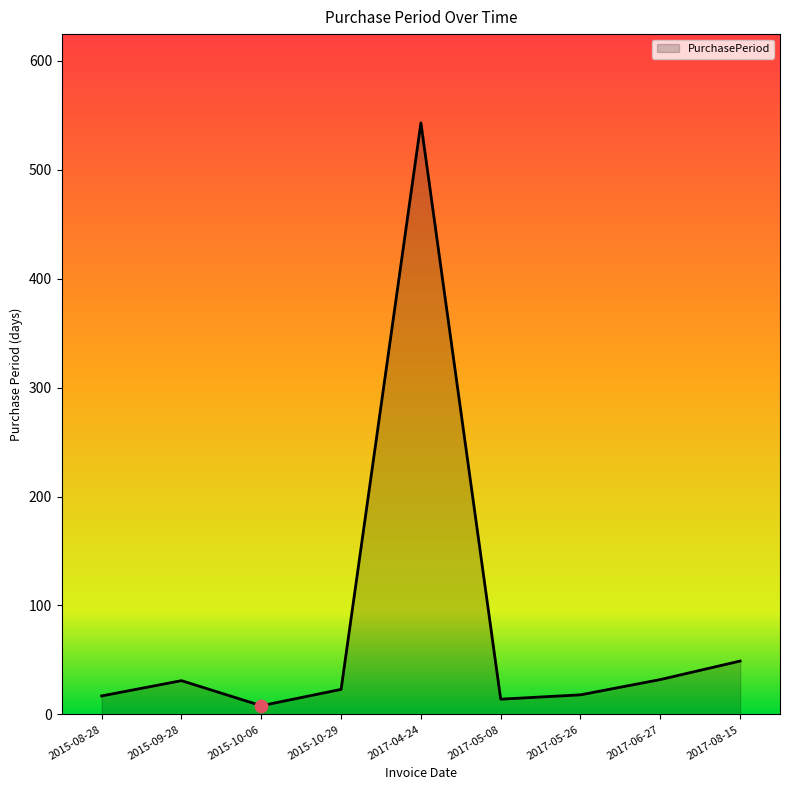

What is the ratio of the value at 2017-06-27 to the value at 2017-08-15?

0.7